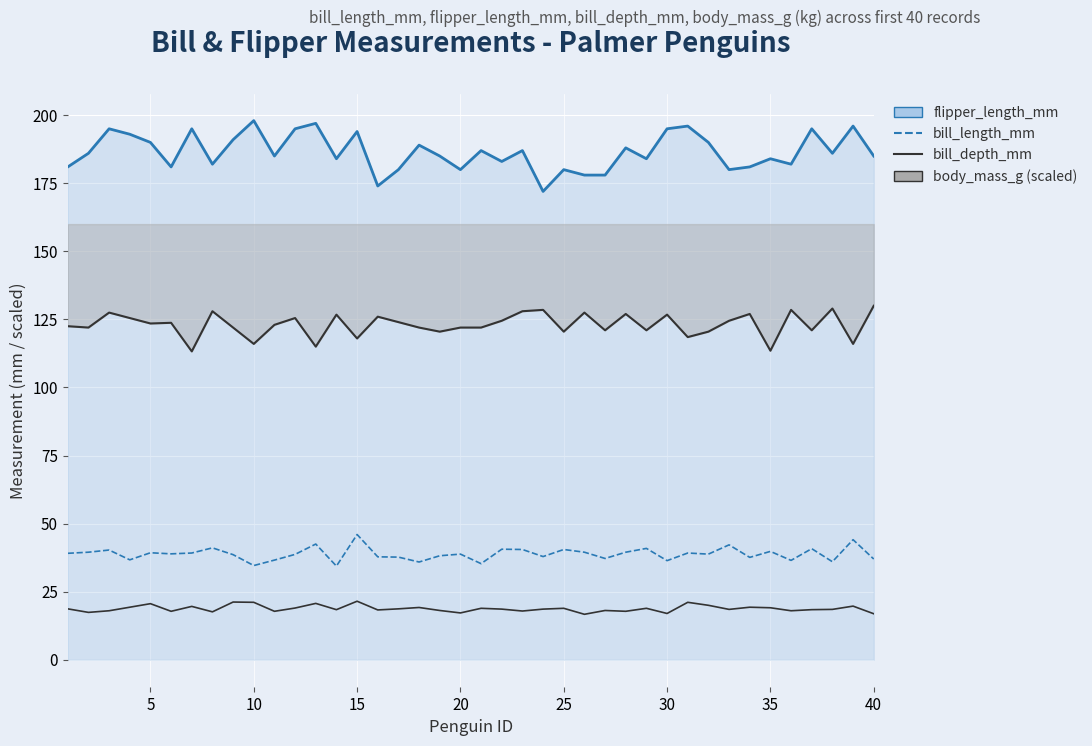

What is the difference between the maximum and minimum values in the bill_length_mm series?

11.6